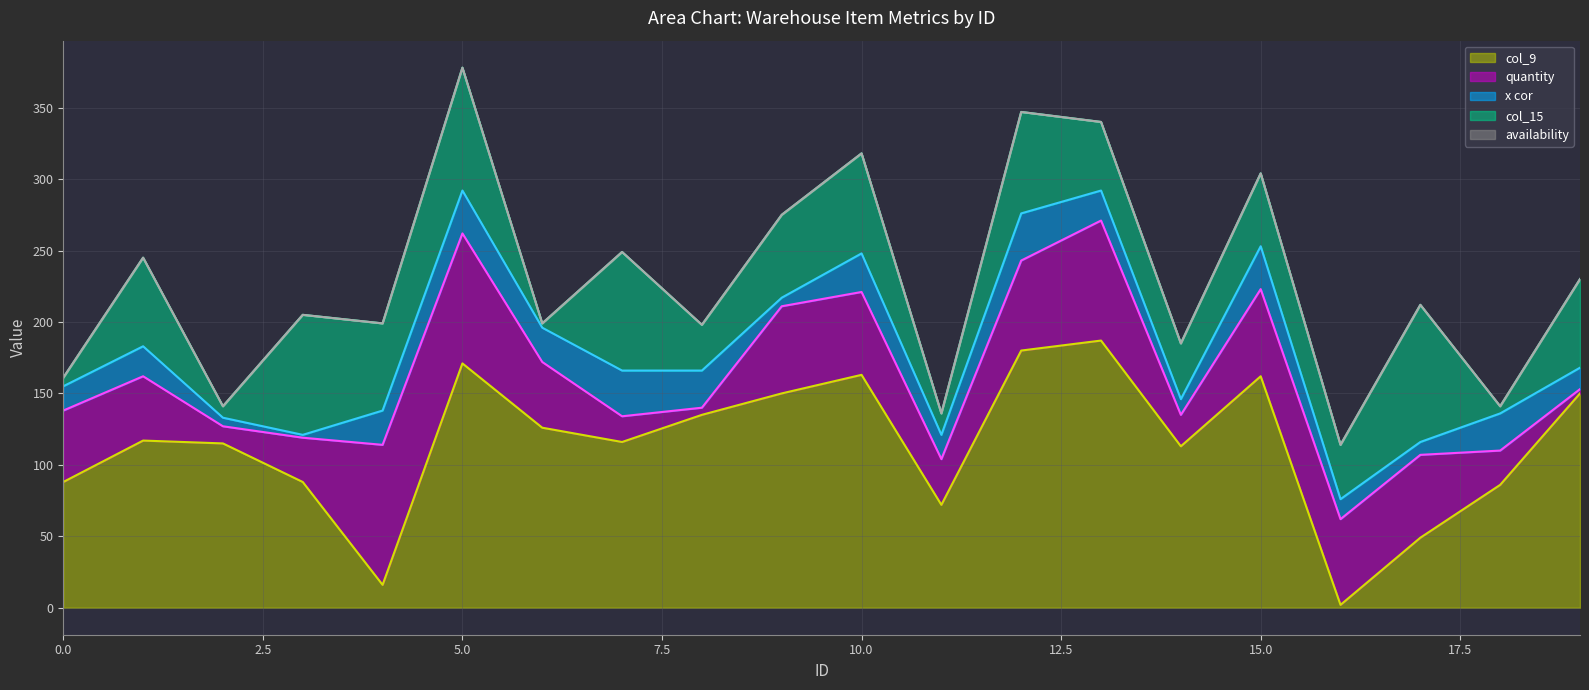

True or false: availability line and col_9 line intersect in this chart.

False